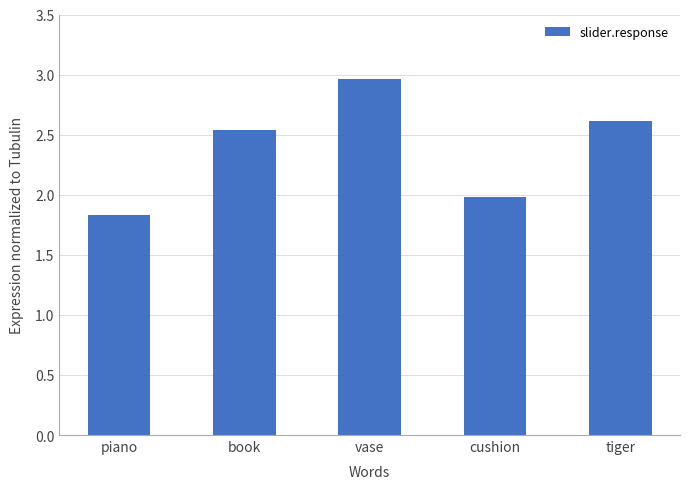

List the labels in order of value, largest first.

vase, tiger, book, cushion, piano